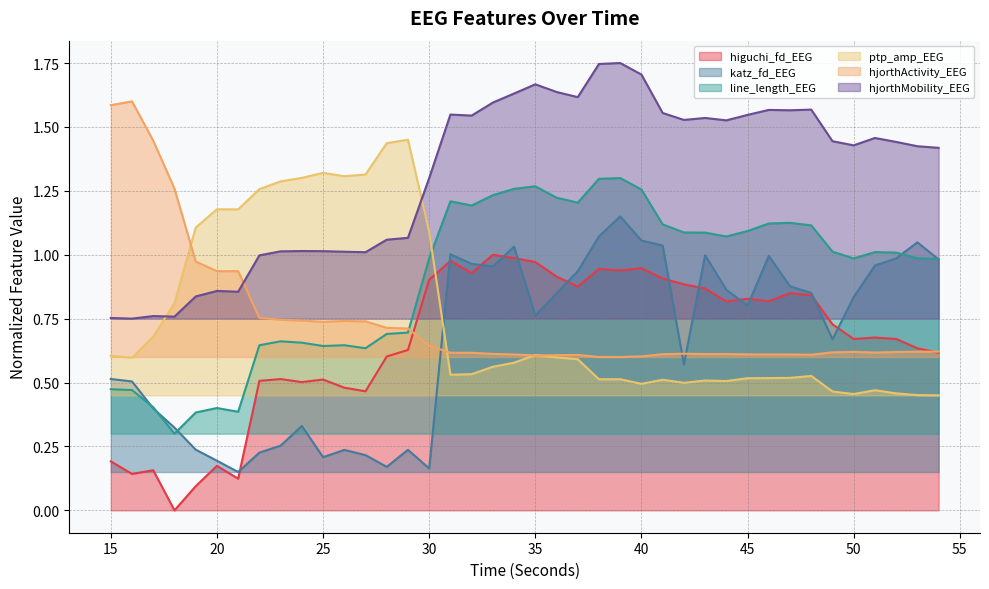

What is the spread (max minus min) of values at 48?

1.0